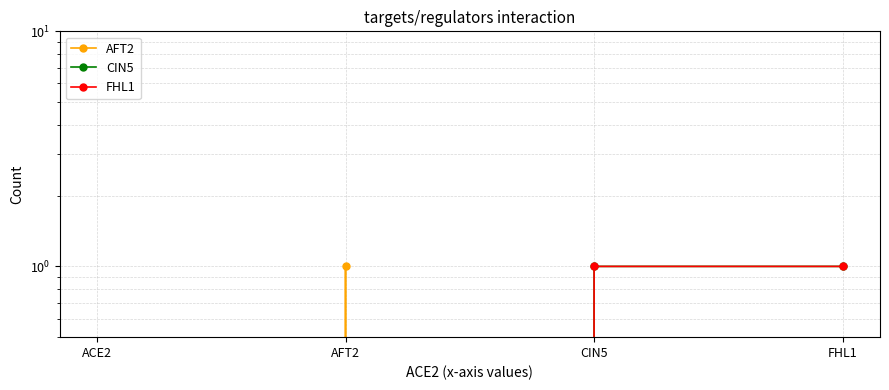

At which label is AFT2 closest to 0?

ACE2